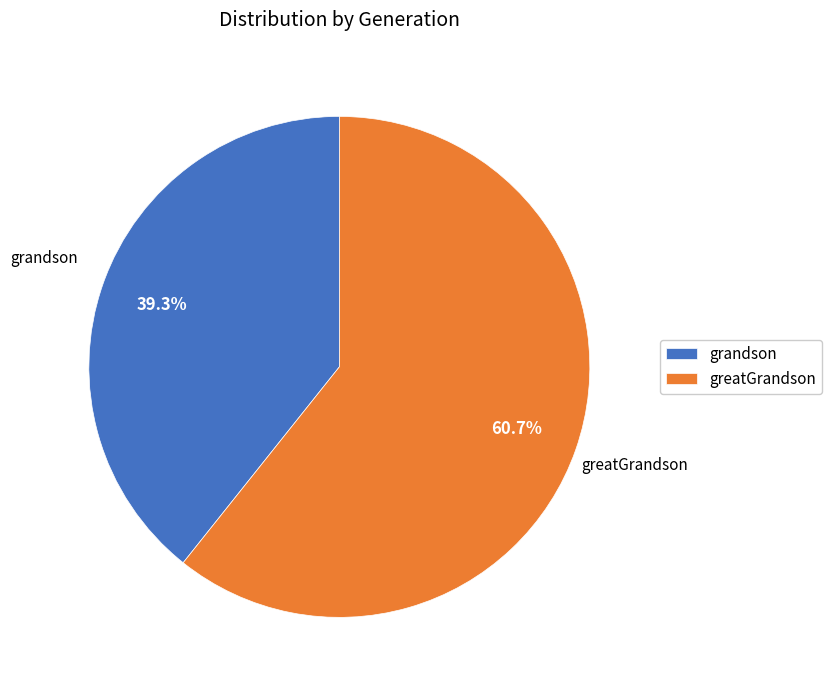

Is it true that greatGrandson is 75% of the pie?

False